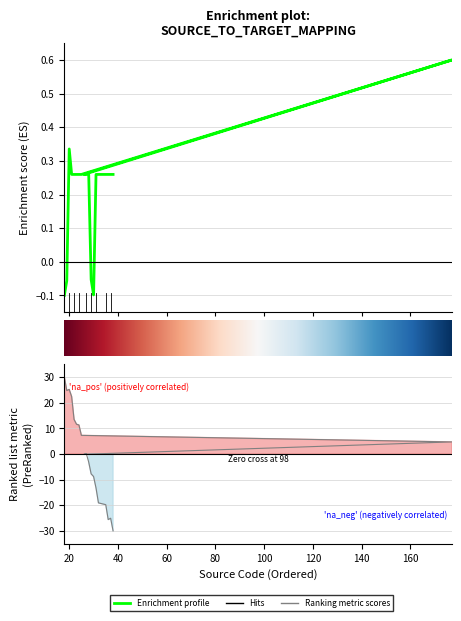

Which category has the highest value across all series?

177